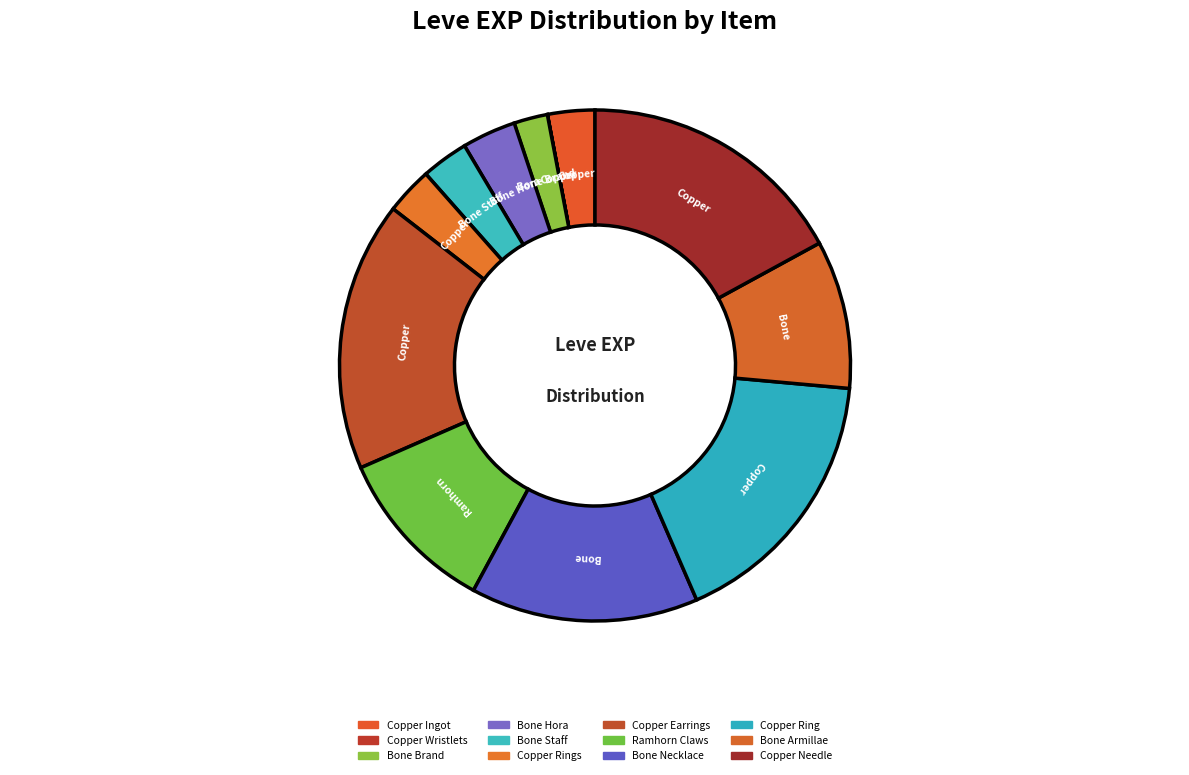

Does any single category account for the majority?

No